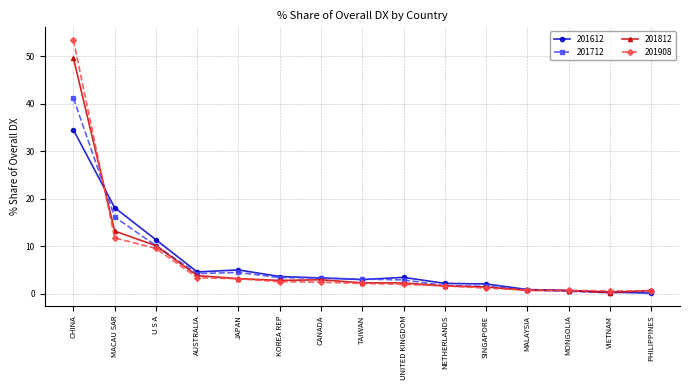

Which series has the largest range (max minus min)?

201908